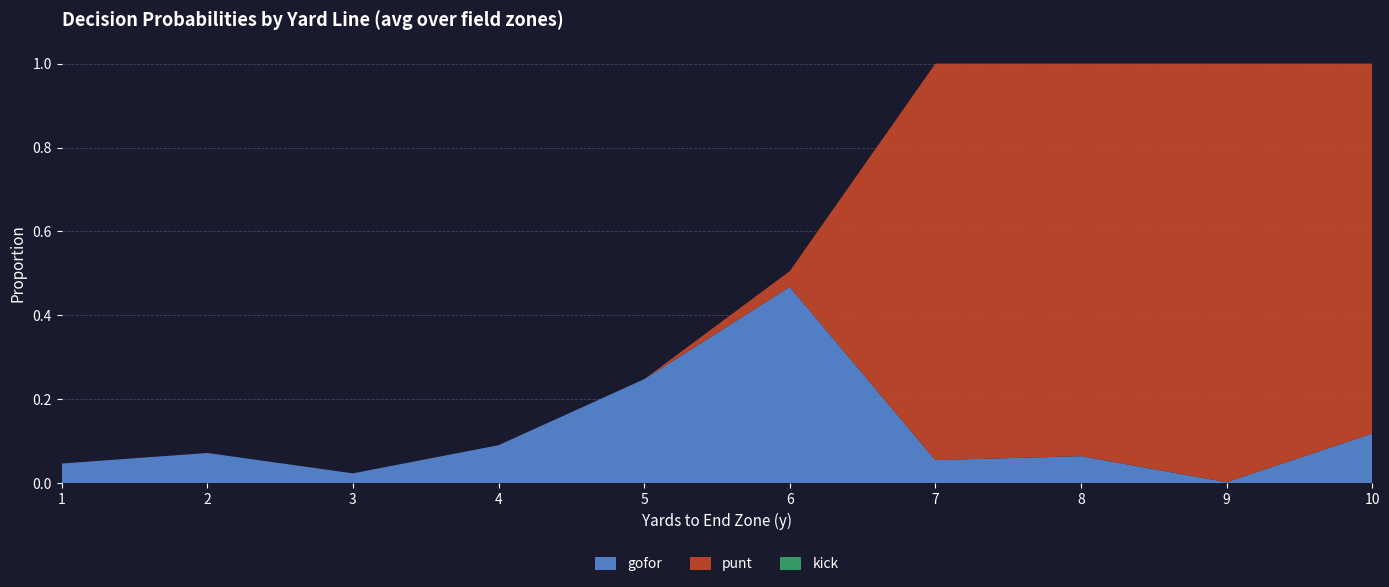

Which category has the highest value in the gofor series?

6